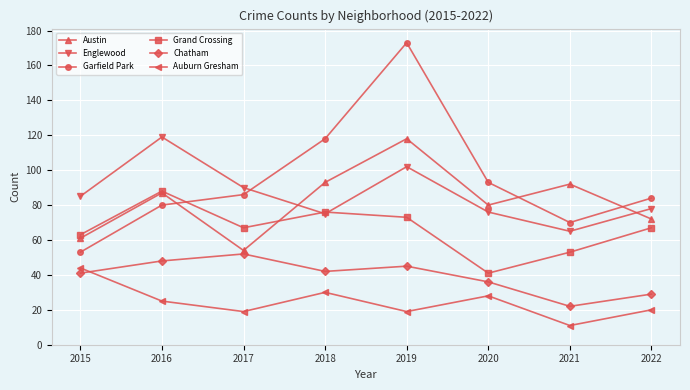

What are all the series names shown in the legend?

Austin, Englewood, Garfield Park, Grand Crossing, Chatham, Auburn Gresham